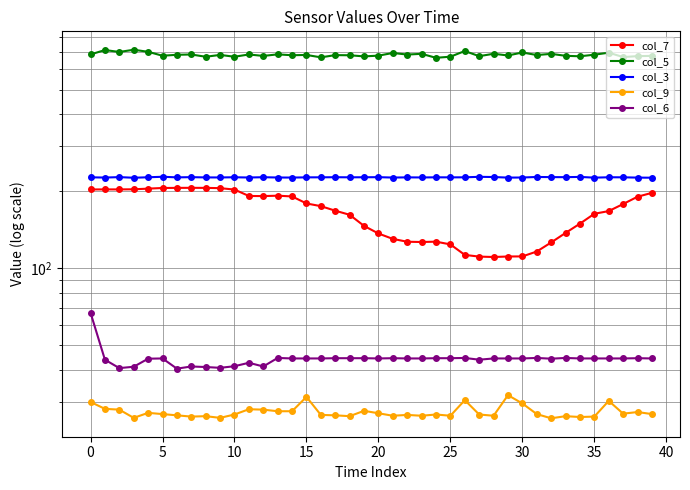

What are all the series names shown in the legend?

col_7, col_5, col_3, col_9, col_6